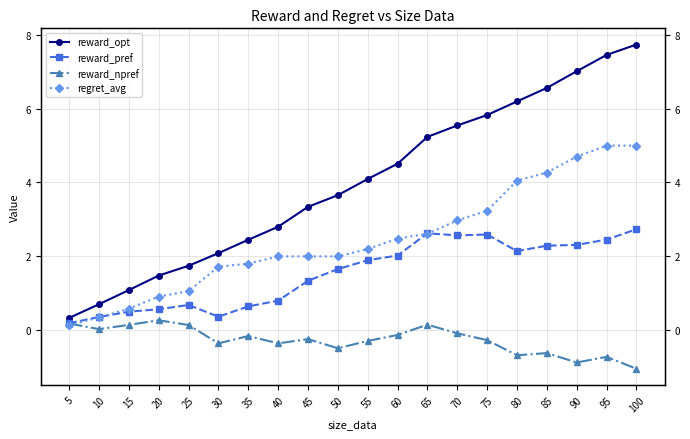

At which label does reward_npref first exceed 0?

5